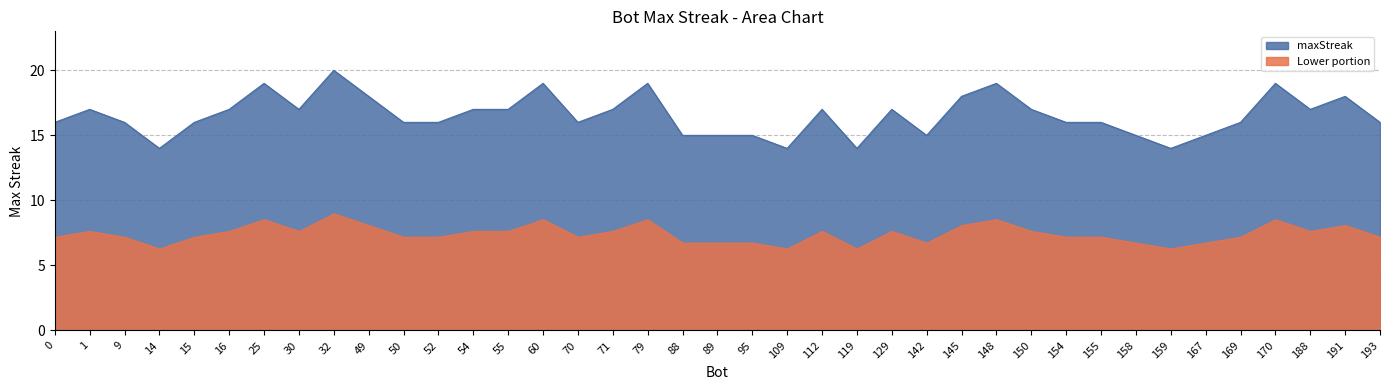

What is the difference between the maximum and minimum values?

6